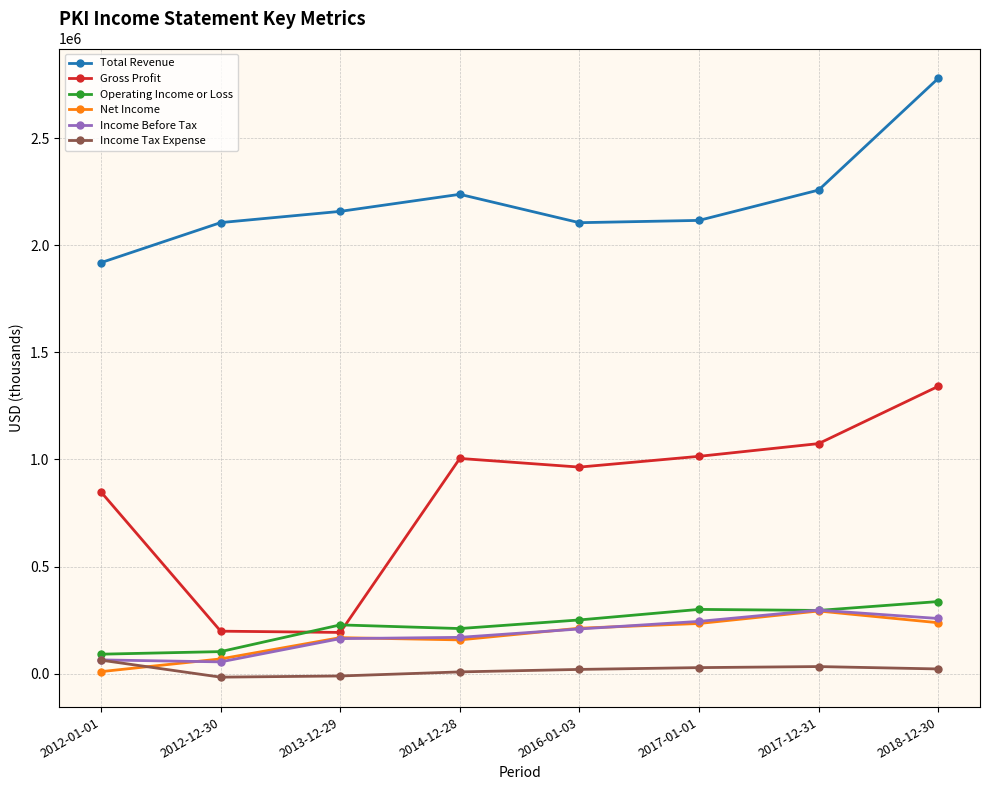

What is the label of the 3rd point from the left?

2013-12-29